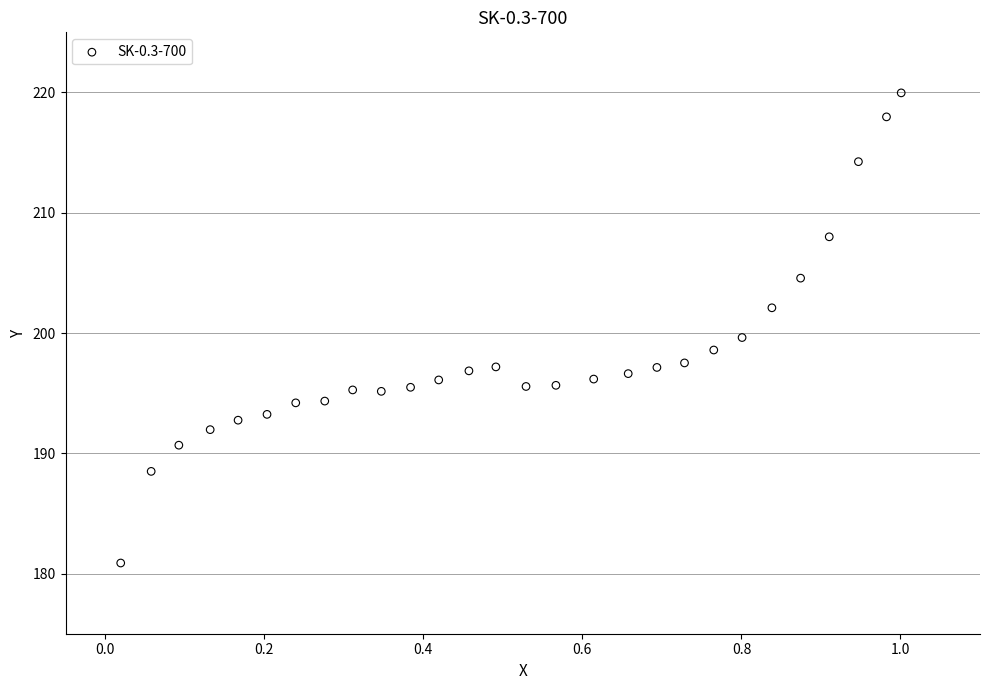

What is the range of X values (max minus min)?

1.0